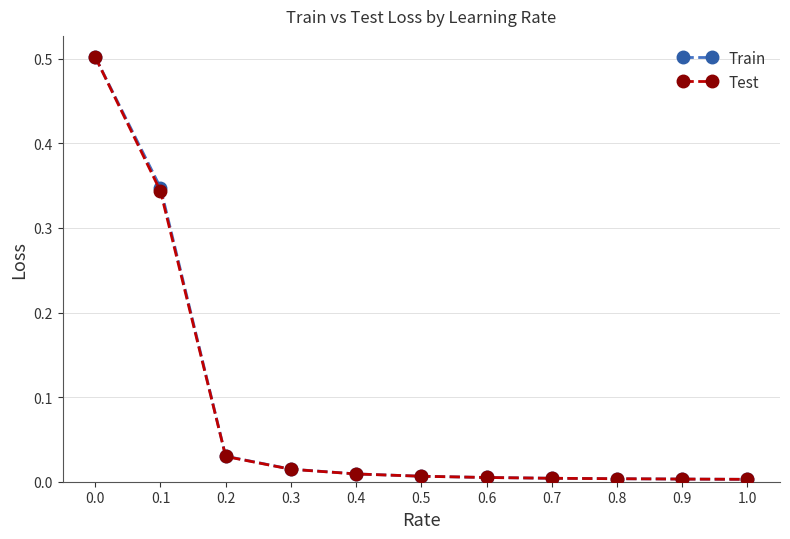

What is the label of the 2nd point from the right?

0.9